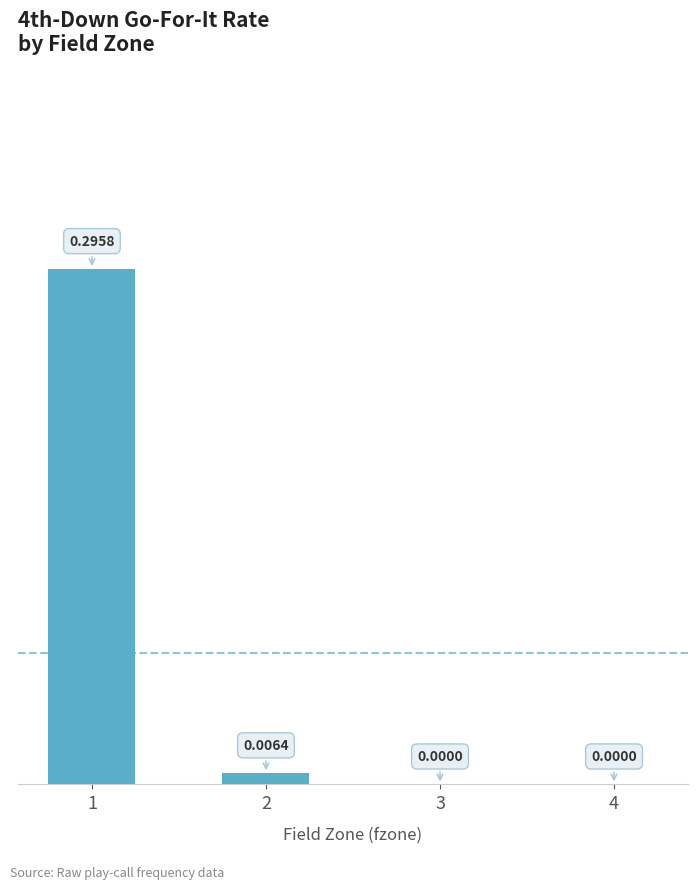

Count the number of categories in the chart.

1